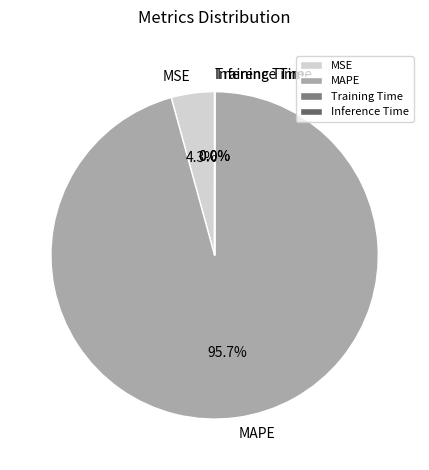

What is the majority slice?

MAPE